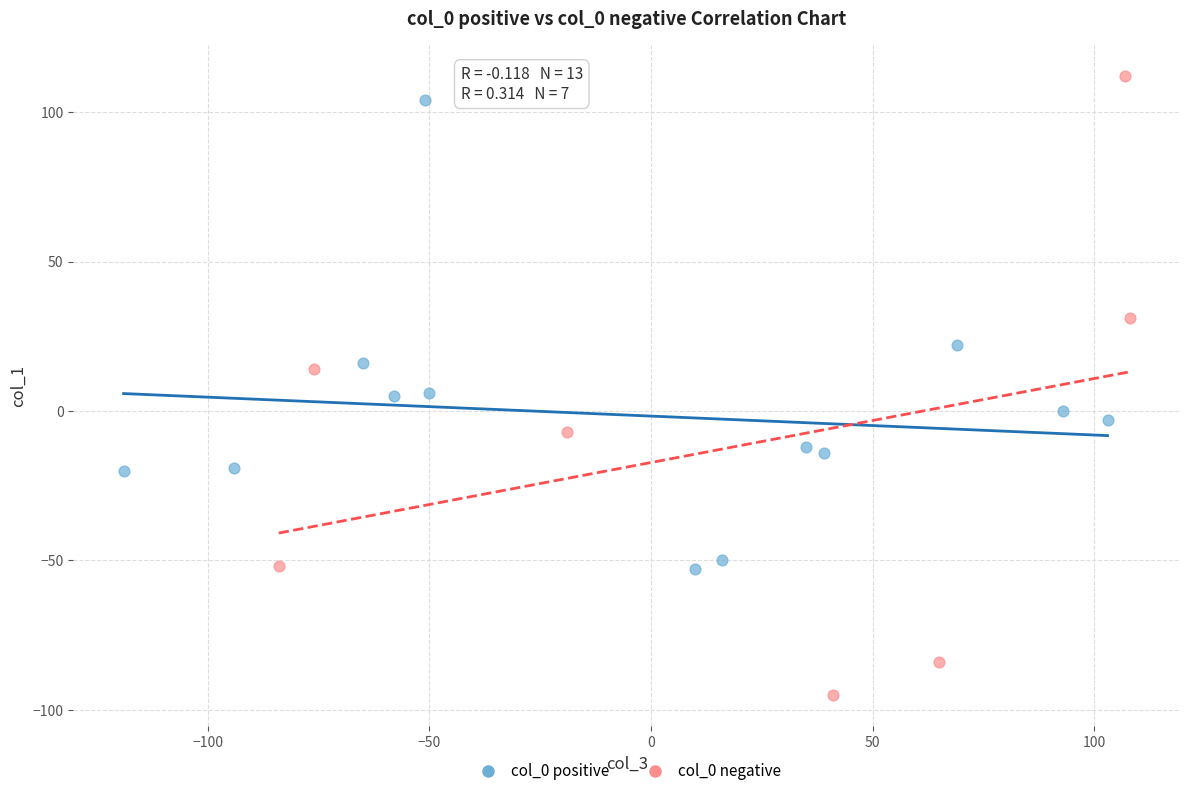

Which series contains the lowest Y value?

col_0 negative